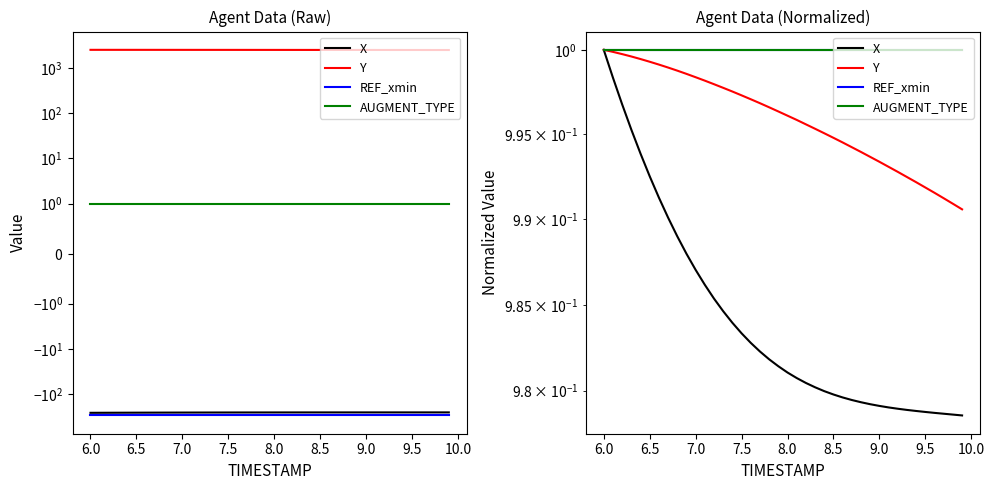

What is the sum of the Y values at 6.5 and 10.0?

2.0